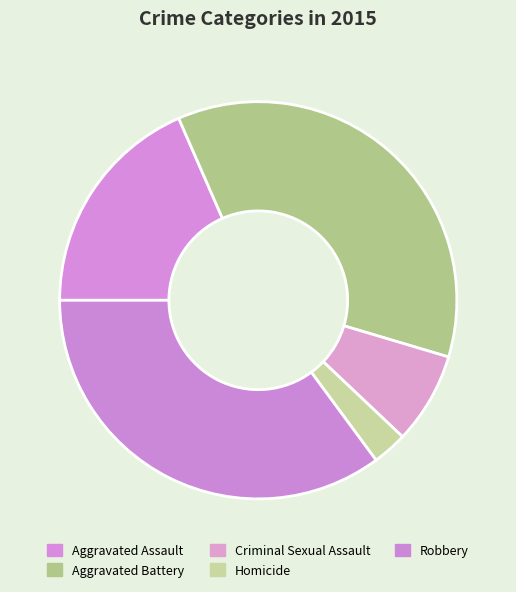

Does any single category account for the majority?

No